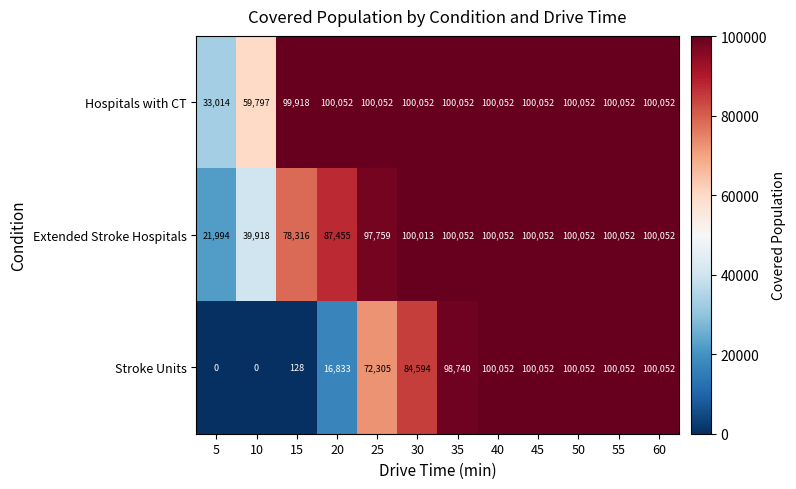

At 25, list the series in order from largest to smallest.

Hospitals with CT, Extended Stroke Hospitals, Stroke Units